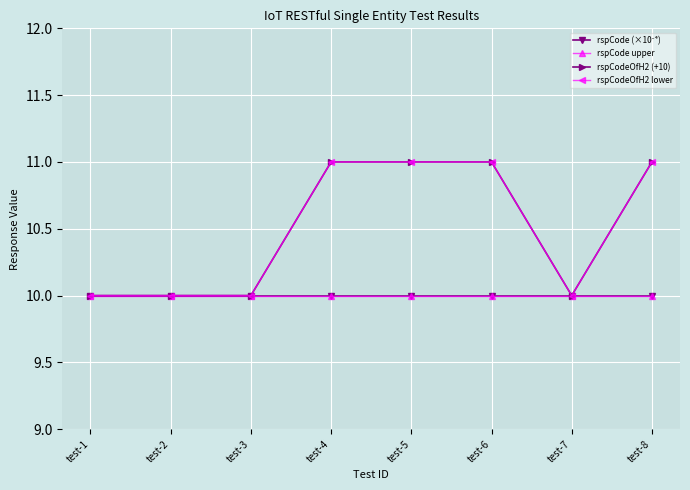

Where is rspCode upper nearest to the value 10?

test-1